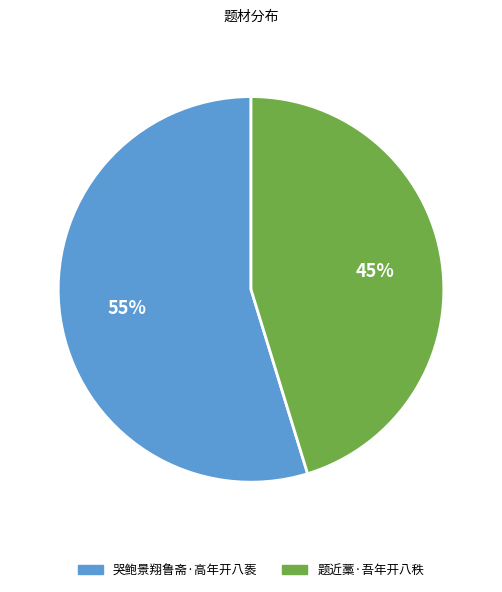

Which slice is the smallest?

题近藁·吾年开八秩